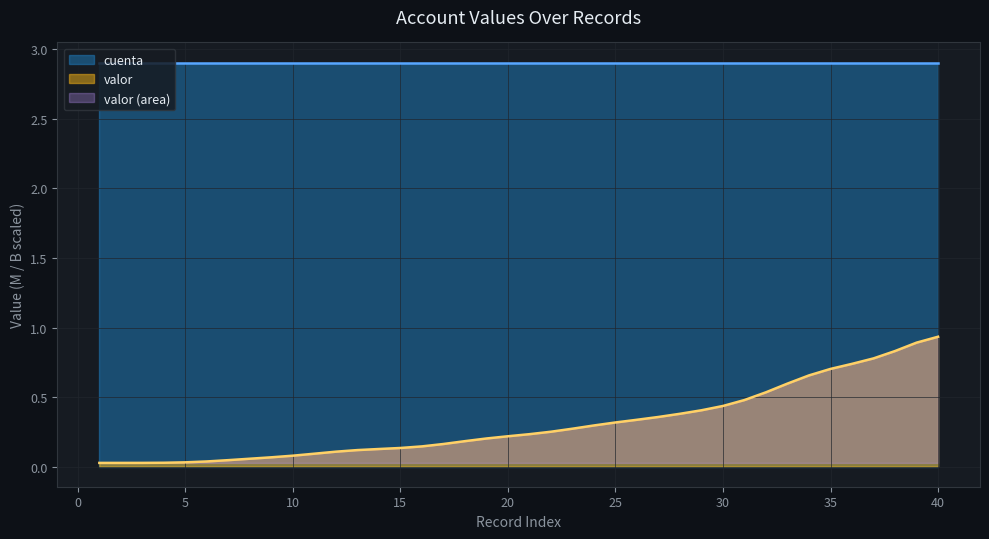

Reading right to left, list all the values displayed in this chart.

0.9	0.9	0.8	0.8	0.7	0.7	0.7	0.6	0.5	0.5	0.4	0.4	0.4	0.4	0.3	0.3	0.3	0.3	0.3	0.2	0.2	0.2	0.2	0.2	0.1	0.1	0.1	0.1	0.1	0.1	0.1	0.1	0.1	0.0	0.0	0.0	0.0	0.0	0.0	0.0